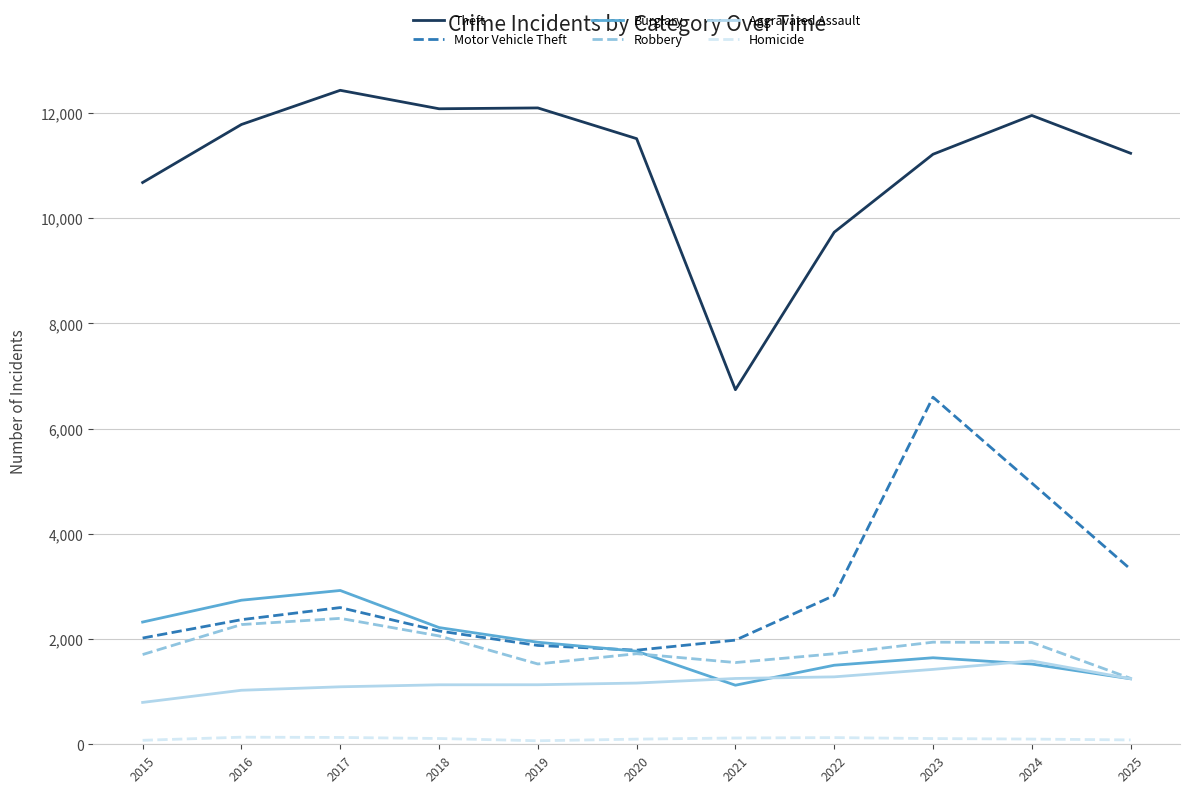

What is the maximum value shown in the chart?

12433